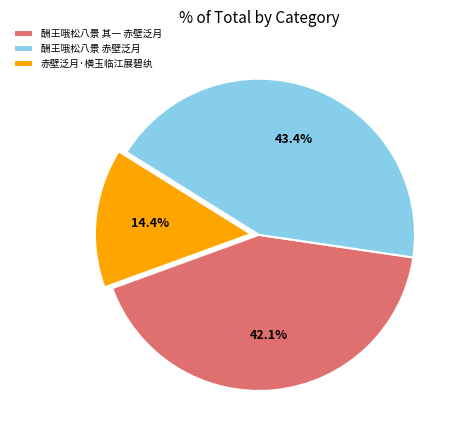

Rank the categories by value from highest to lowest.

酬王哦松八景 赤壁泛月, 酬王哦松八景 其一 赤壁泛月, 赤壁泛月·横玉临江展碧纨